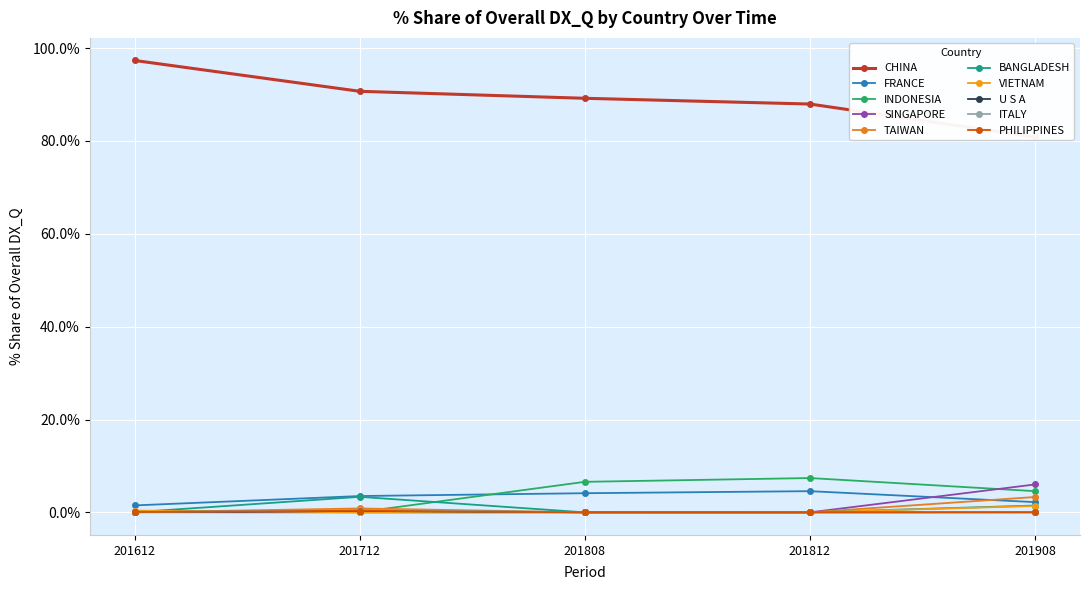

What is the value of the 201808_% Share point at the 1st from the left?

89.2